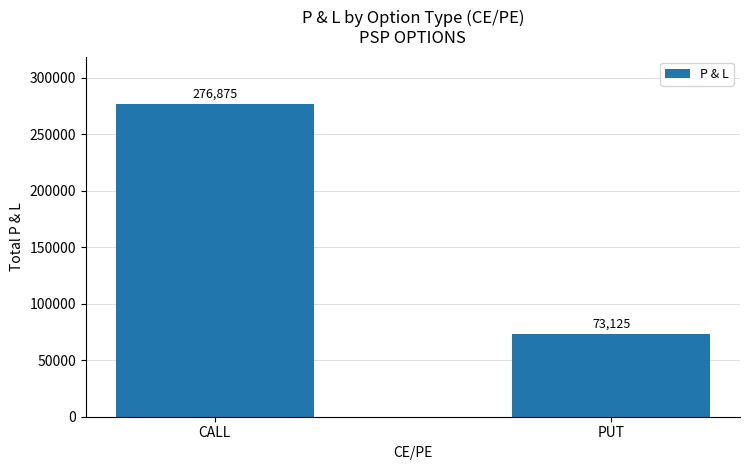

What is the ratio of the value at PUT to the value at CALL?

0.3